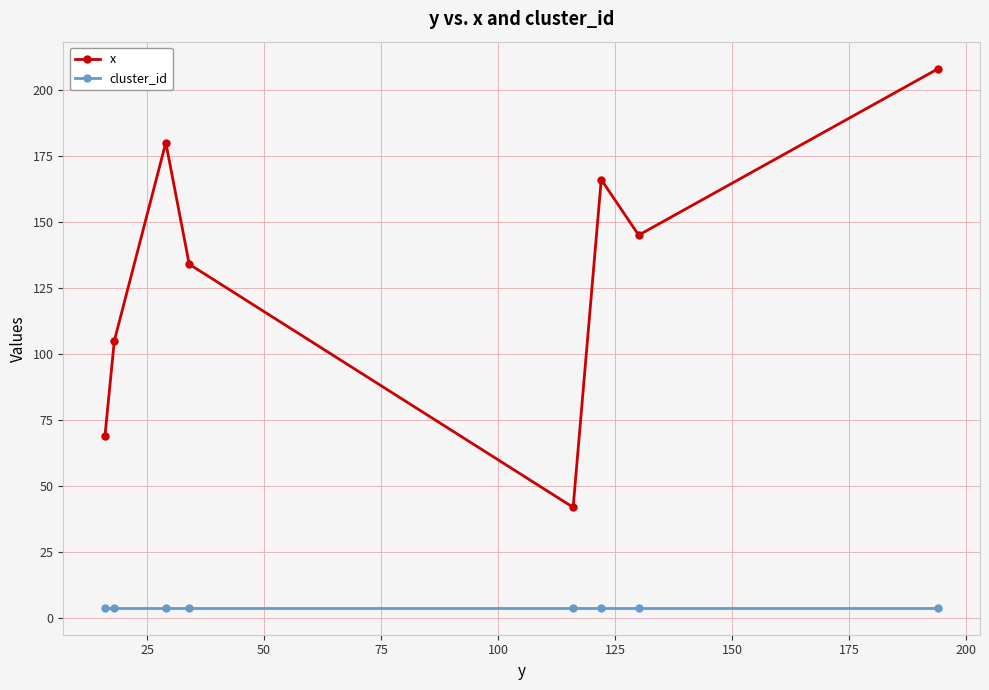

Rank the series by their average value, from lowest to highest.

cluster_id, x